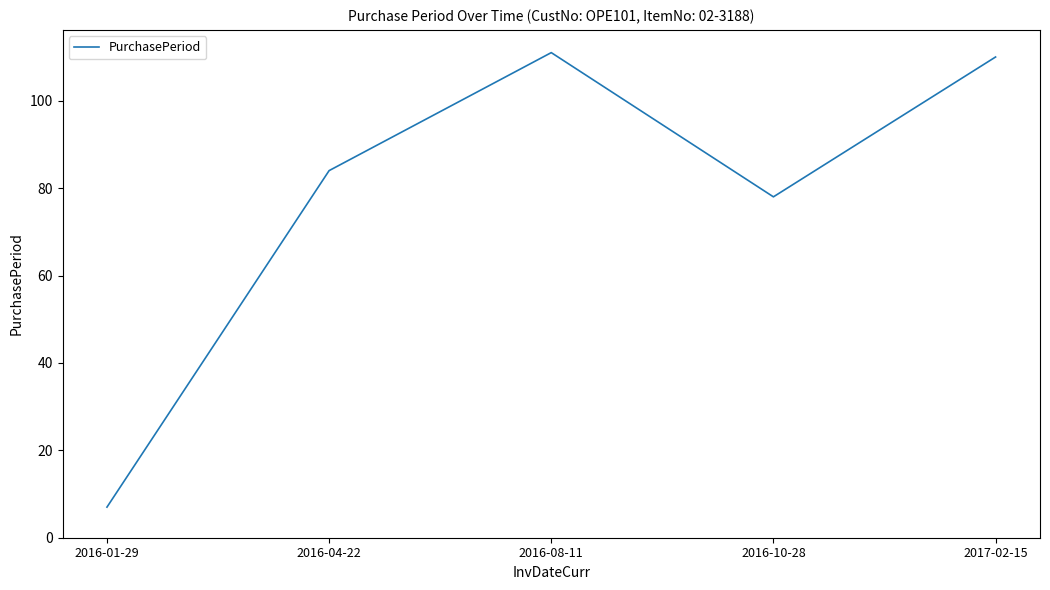

What is the greatest value displayed?

111